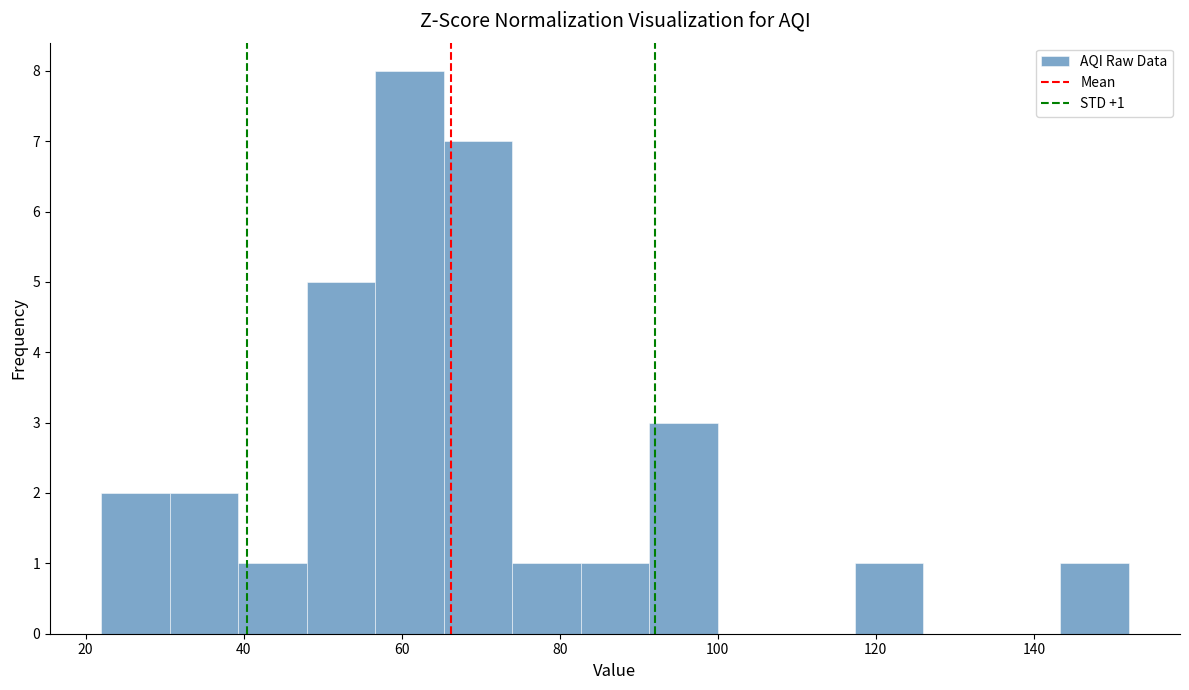

Which range on the x-axis has the tallest bar?

56 to 66